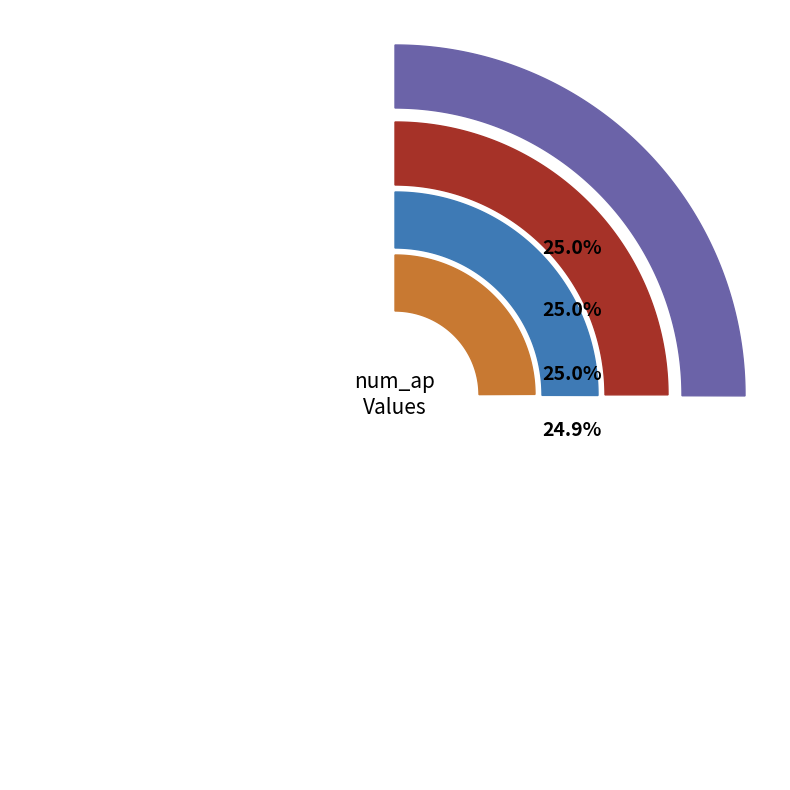

Between 120242 and 131958, which is larger?

131958